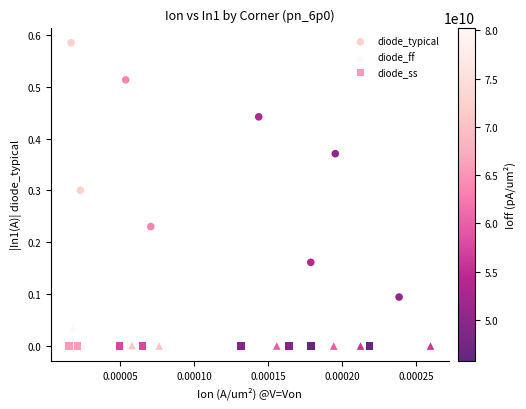

Which series contains the highest Y value?

diode_typical